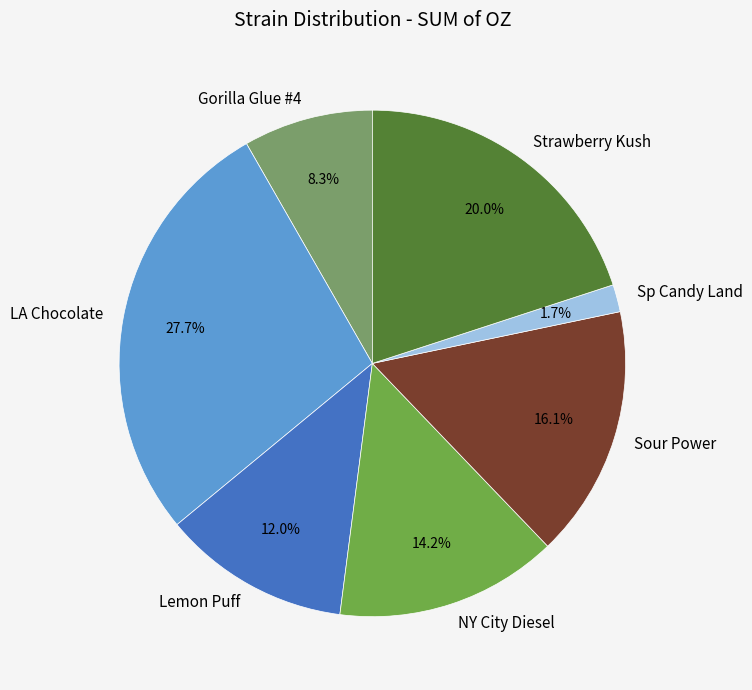

What is the largest slice in the pie chart?

LA Chocolate